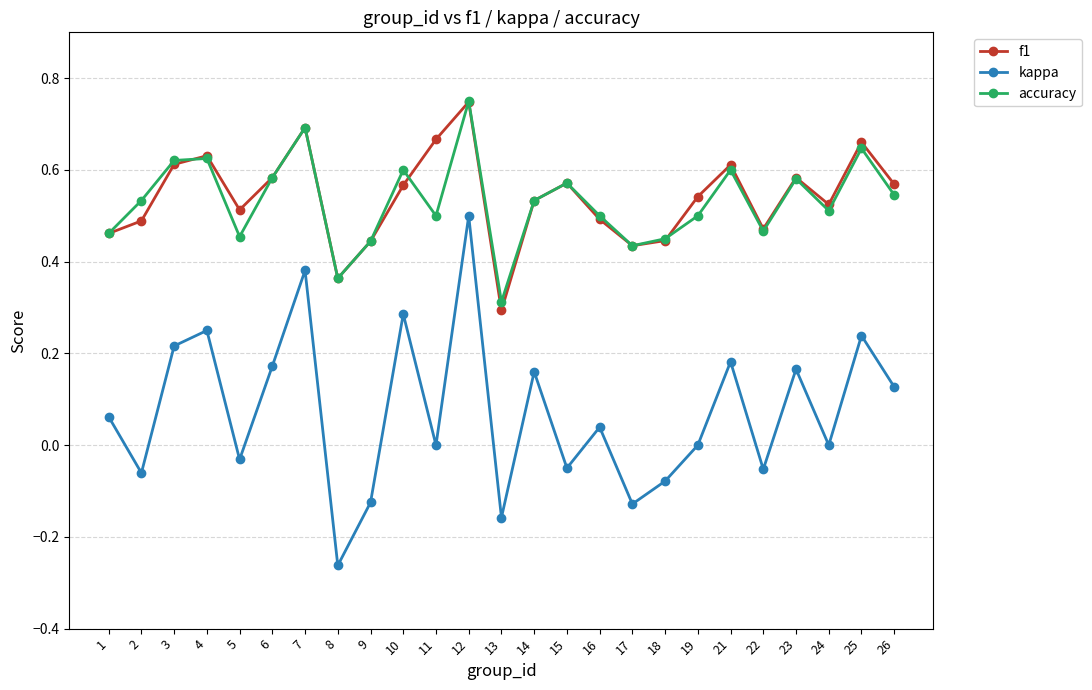

True or false: kappa and accuracy cross at least once.

False